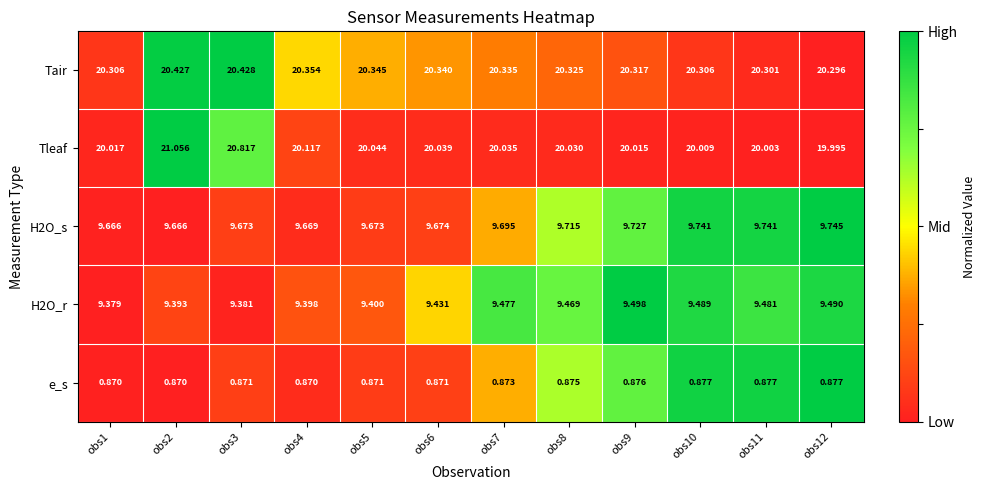

Which series has the widest spread of values?

Tleaf